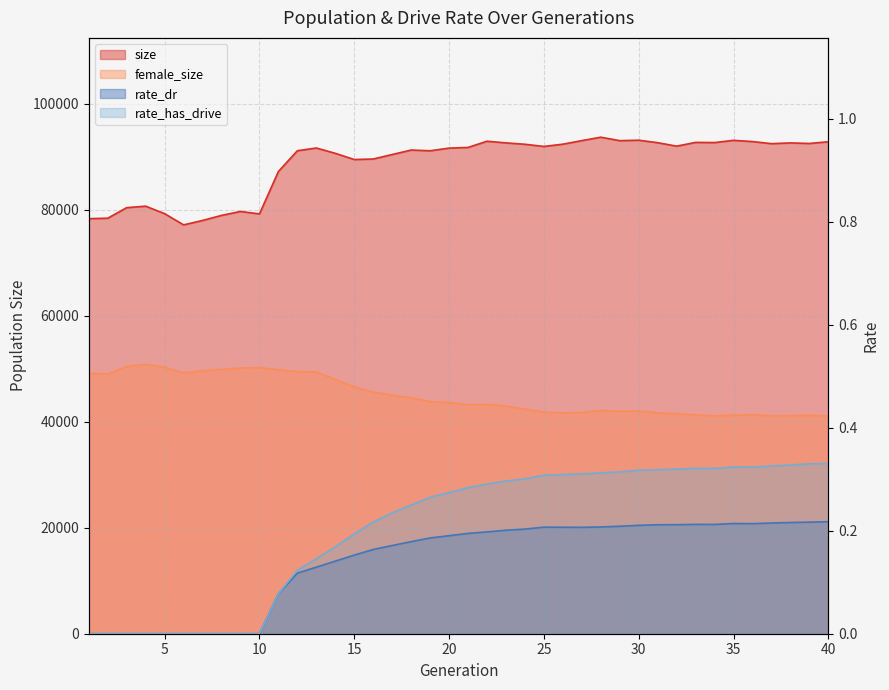

Reading right to left, transcribe all the data shown in this chart.

female_size: 41089.0	41189.0	41142.0	41115.0	41309.0	41213.0	41088.0	41282.0	41506.0	41658.0	42018.0	41958.0	42116.0	41744.0	41653.0	41807.0	42378.0	42954.0	43252.0	43200.0	43593.0	43784.0	44510.0	45005.0	45583.0	46567.0	47954.0	49379.0	49455.0	49818.0	50189.0	50105.0	49863.0	49603.0	49191.0	50277.0	50831.0	50411.0	48990.0	49119.0
size: 92803.0	92480.0	92584.0	92444.0	92838.0	93070.0	92648.0	92682.0	91973.0	92625.0	93094.0	93008.0	93662.0	93017.0	92345.0	91917.0	92328.0	92589.0	92904.0	91730.0	91604.0	91100.0	91240.0	90394.0	89550.0	89449.0	90618.0	91623.0	91112.0	87191.0	79190.0	79657.0	78912.0	77959.0	77124.0	79235.0	80649.0	80376.0	78380.0	78291.0
rate_dr: 0.2	0.2	0.2	0.2	0.2	0.2	0.2	0.2	0.2	0.2	0.2	0.2	0.2	0.2	0.2	0.2	0.2	0.2	0.2	0.2	0.2	0.2	0.2	0.2	0.2	0.2	0.1	0.1	0.1	0.1	0.0	0.0	0.0	0.0	0.0	0.0	0.0	0.0	0.0	0.0
rate_has_drive: 0.3	0.3	0.3	0.3	0.3	0.3	0.3	0.3	0.3	0.3	0.3	0.3	0.3	0.3	0.3	0.3	0.3	0.3	0.3	0.3	0.3	0.3	0.2	0.2	0.2	0.2	0.2	0.1	0.1	0.1	0.0	0.0	0.0	0.0	0.0	0.0	0.0	0.0	0.0	0.0